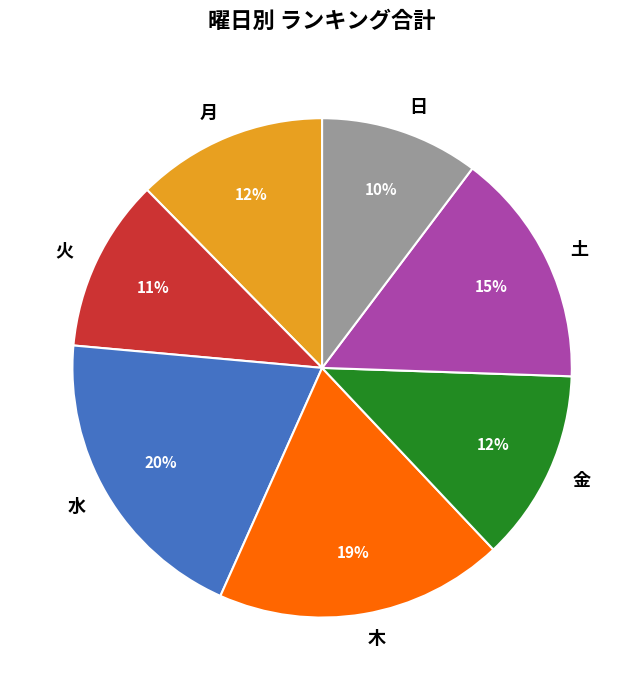

Combined, do 木 and 金 account for over 50%?

No